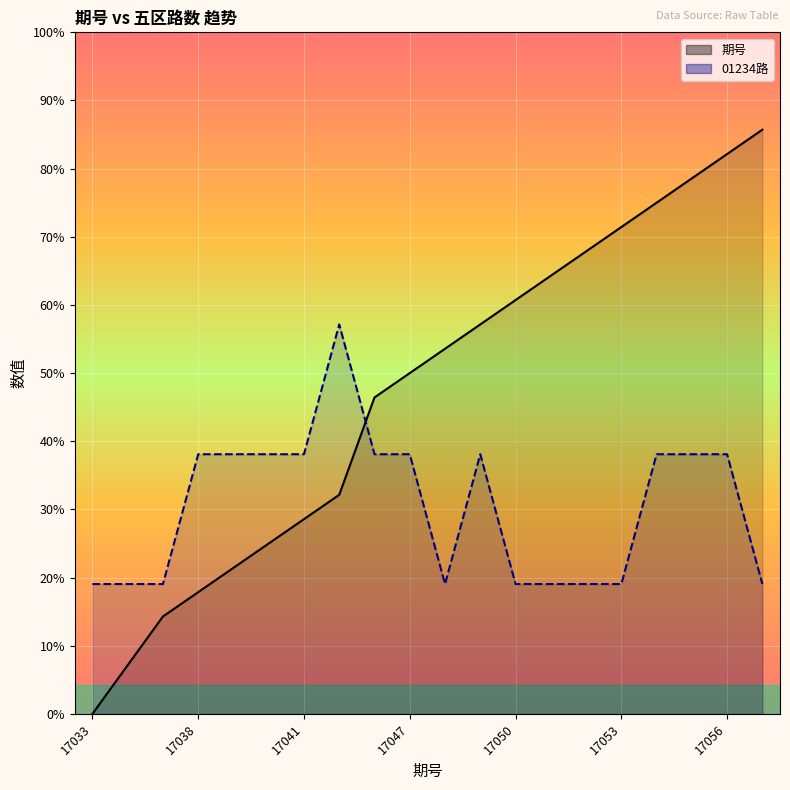

At which category does 01234路_line reach its first local valley?

10